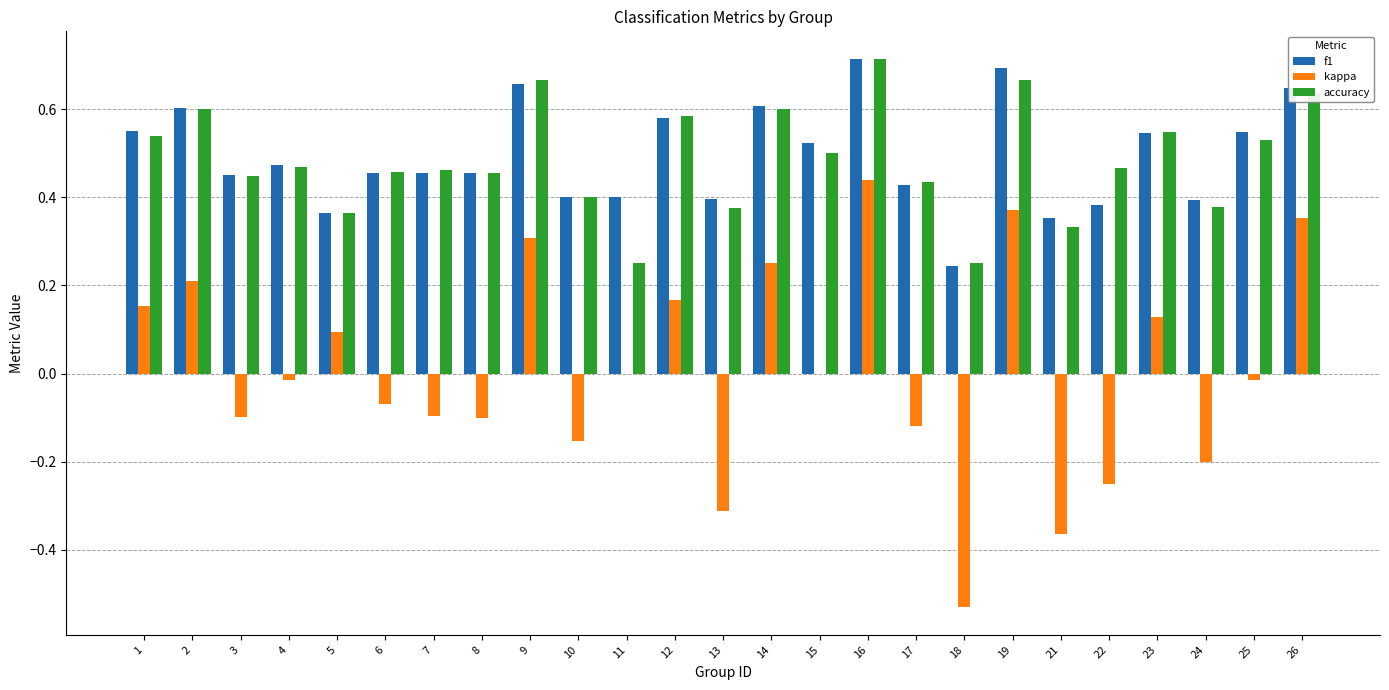

Is it true that f1 equals 0.7 at 9?

True